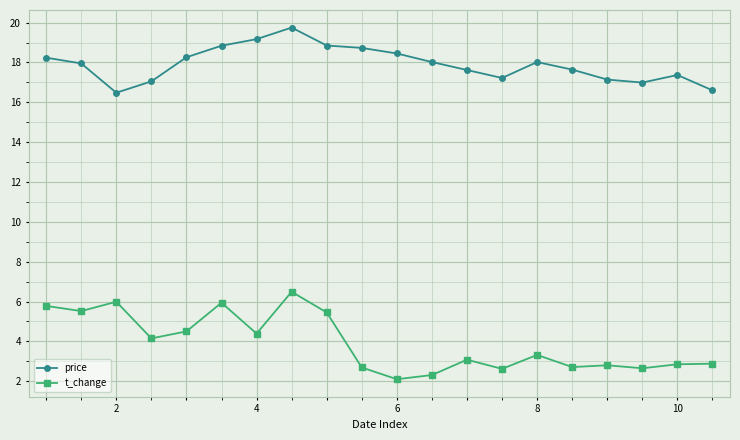

Rank the series by their maximum value, from highest to lowest.

price, t_change